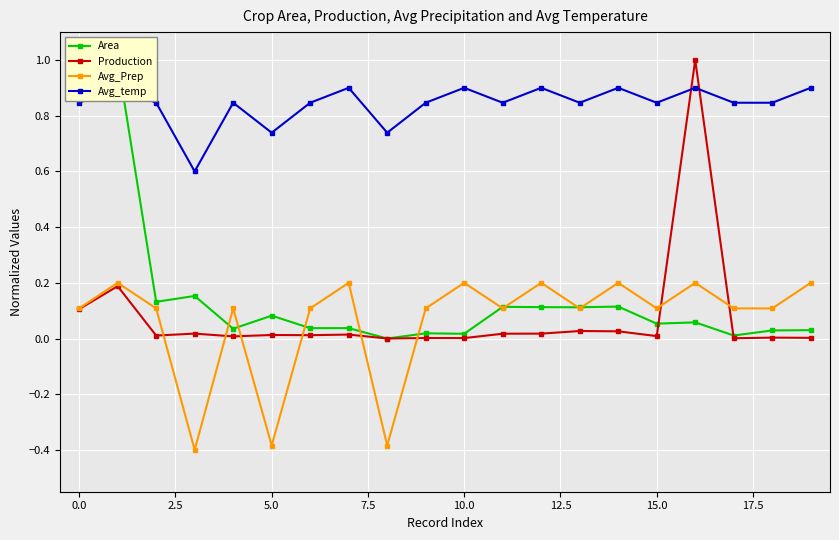

How many Avg_temp values are between 0 and 1?

20